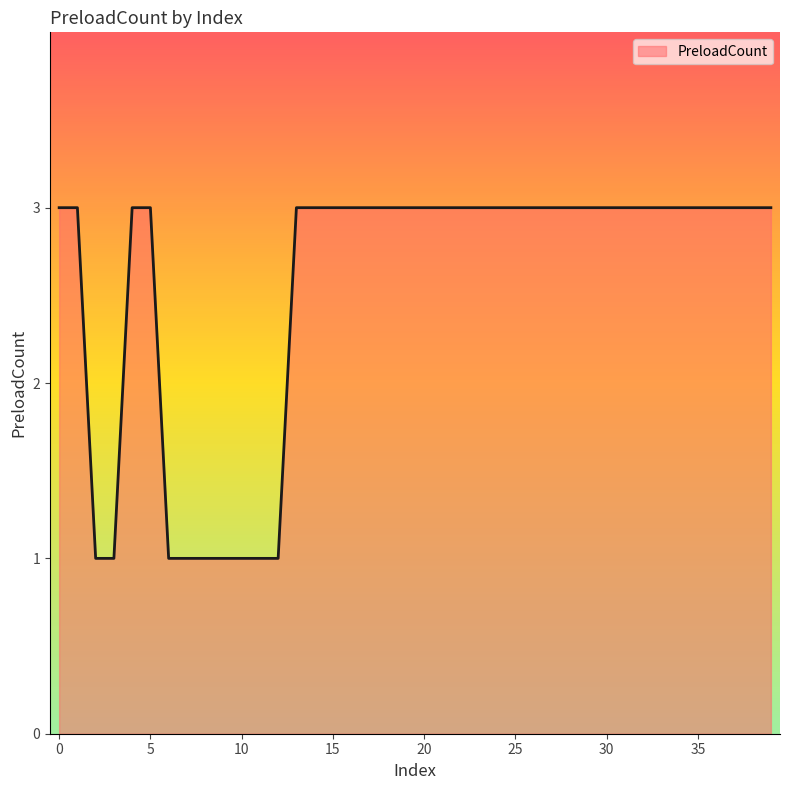

What is the sum of all values?

102